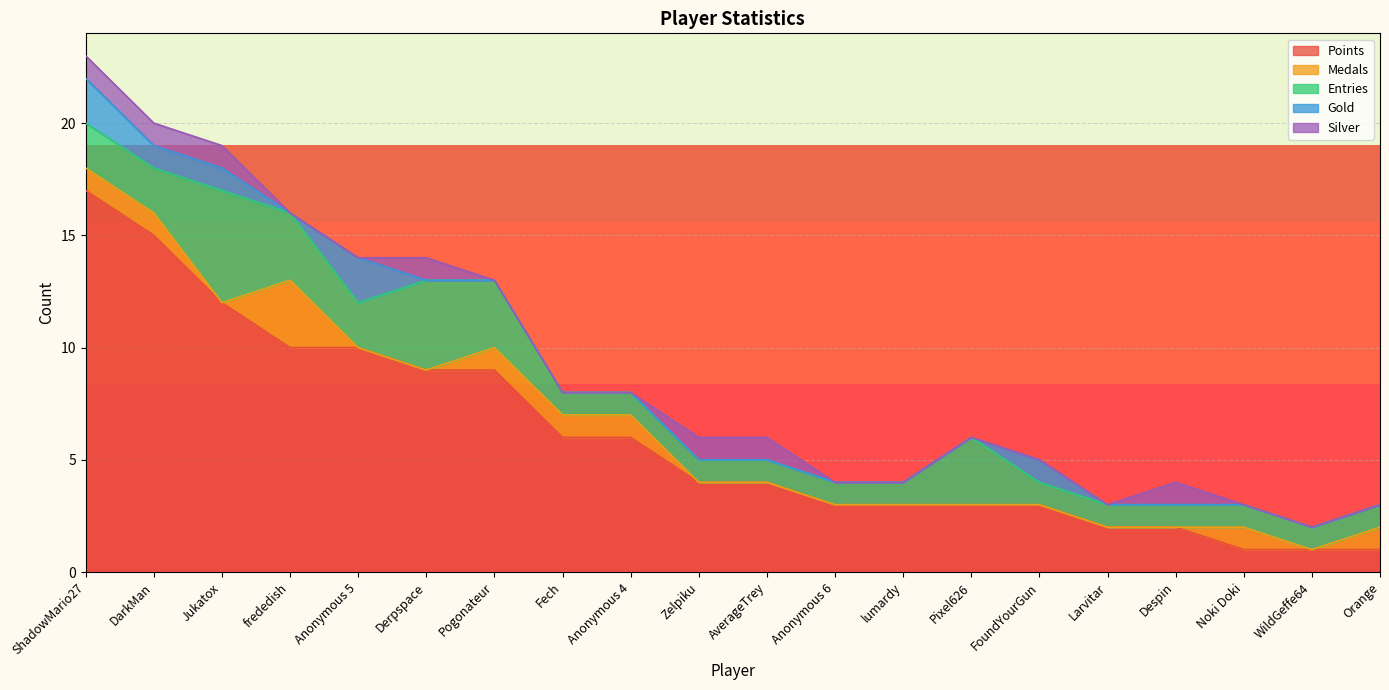

Reading left to right, list all the values displayed in this chart.

Points: ShadowMario27=17	DarkMan=15	Jukatox=12	frededish=10	Anonymous 5=10	Derpspace=9	Pogonateur=9	Fech=6	Anonymous 4=6	Zelpiku=4	AverageTrey=4	Anonymous 6=3	lumardy=3	Pixel626=3	FoundYourGun=3	Larvitar=2	Despin=2	Noki Doki=1	WildGeffe64=1	Orange=1
Medals: ShadowMario27=1	DarkMan=1	Jukatox=0	frededish=3	Anonymous 5=0	Derpspace=0	Pogonateur=1	Fech=1	Anonymous 4=1	Zelpiku=0	AverageTrey=0	Anonymous 6=0	lumardy=0	Pixel626=0	FoundYourGun=0	Larvitar=0	Despin=0	Noki Doki=1	WildGeffe64=0	Orange=1
Entries: ShadowMario27=2	DarkMan=2	Jukatox=5	frededish=3	Anonymous 5=2	Derpspace=4	Pogonateur=3	Fech=1	Anonymous 4=1	Zelpiku=1	AverageTrey=1	Anonymous 6=1	lumardy=1	Pixel626=3	FoundYourGun=1	Larvitar=1	Despin=1	Noki Doki=1	WildGeffe64=1	Orange=1
Gold: ShadowMario27=2	DarkMan=1	Jukatox=1	frededish=0	Anonymous 5=2	Derpspace=0	Pogonateur=0	Fech=0	Anonymous 4=0	Zelpiku=0	AverageTrey=0	Anonymous 6=0	lumardy=0	Pixel626=0	FoundYourGun=1	Larvitar=0	Despin=0	Noki Doki=0	WildGeffe64=0	Orange=0
Silver: ShadowMario27=1	DarkMan=1	Jukatox=1	frededish=0	Anonymous 5=0	Derpspace=1	Pogonateur=0	Fech=0	Anonymous 4=0	Zelpiku=1	AverageTrey=1	Anonymous 6=0	lumardy=0	Pixel626=0	FoundYourGun=0	Larvitar=0	Despin=1	Noki Doki=0	WildGeffe64=0	Orange=0